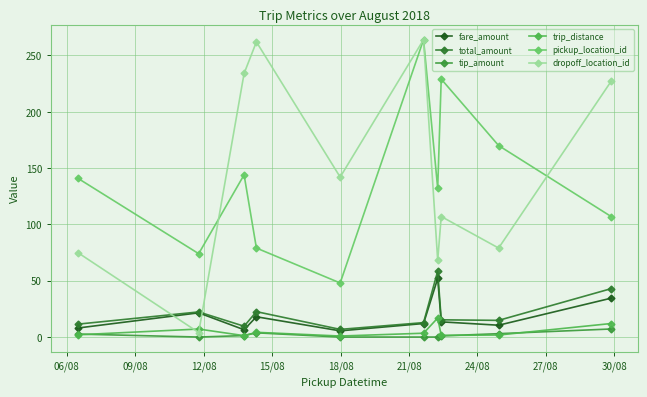

Is this an area chart (filled region under the line)?

No